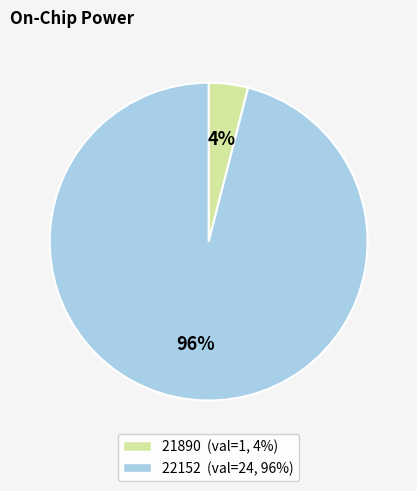

To the nearest percent, what is the combined percentage of 22152 and 21890?

100%